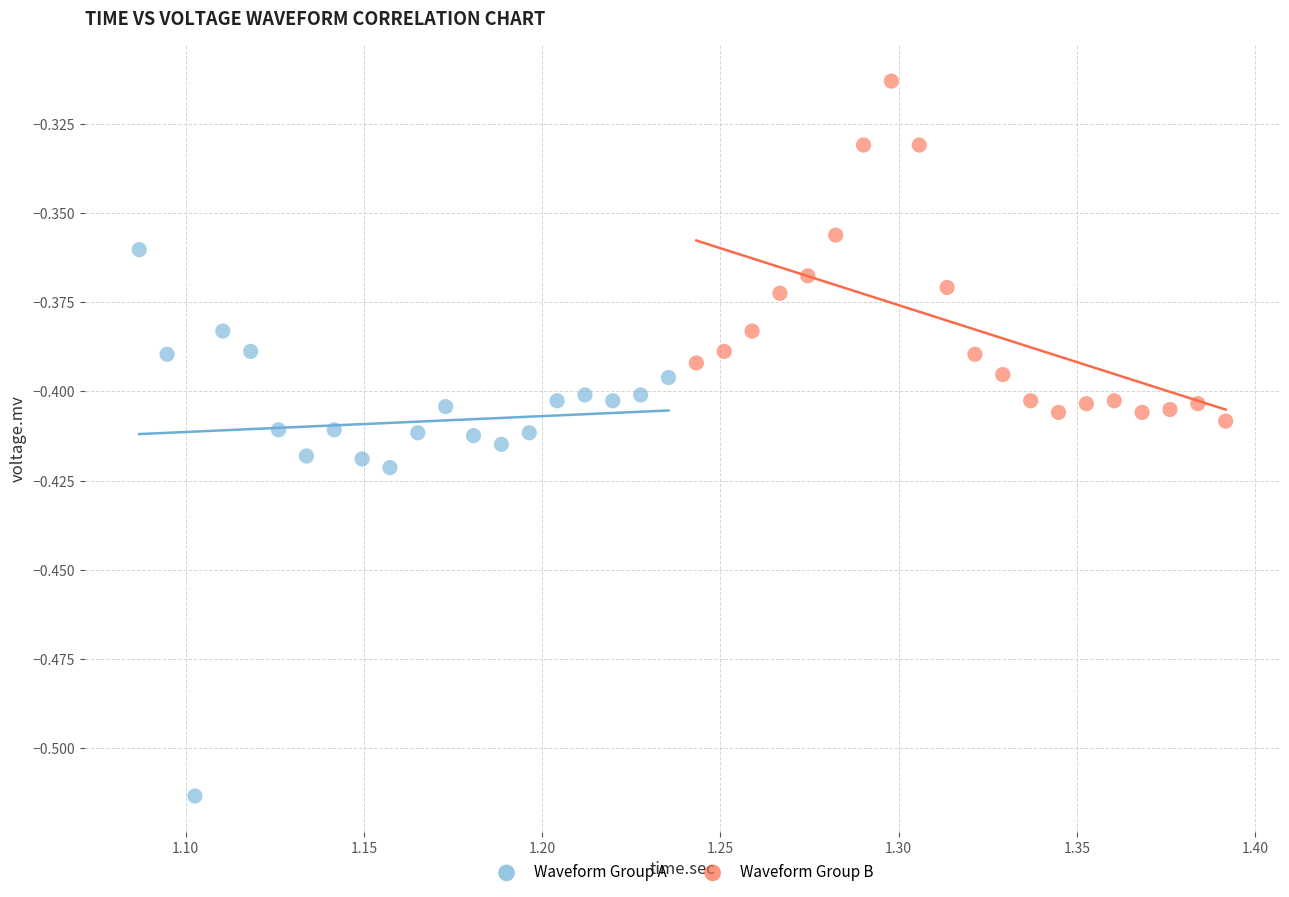

Which series reaches the maximum Y coordinate?

Waveform Group B